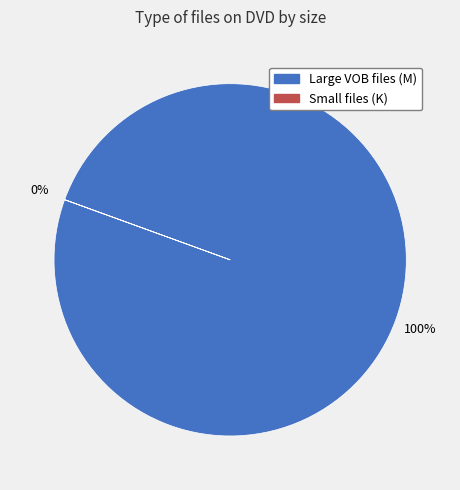

Is there a majority slice in this chart?

Yes